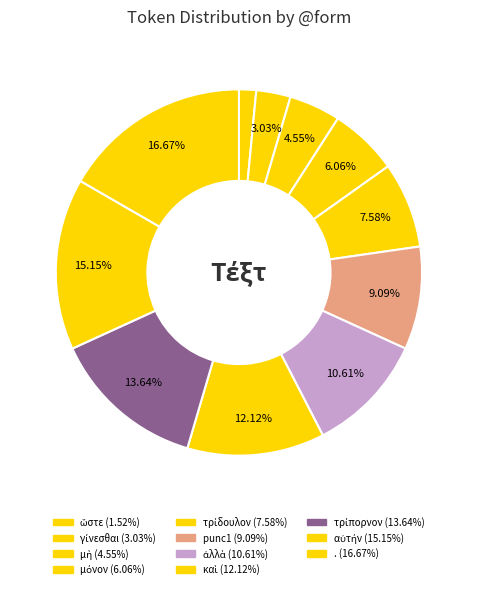

What percentage is the μόνον slice, to the nearest percent?

6%